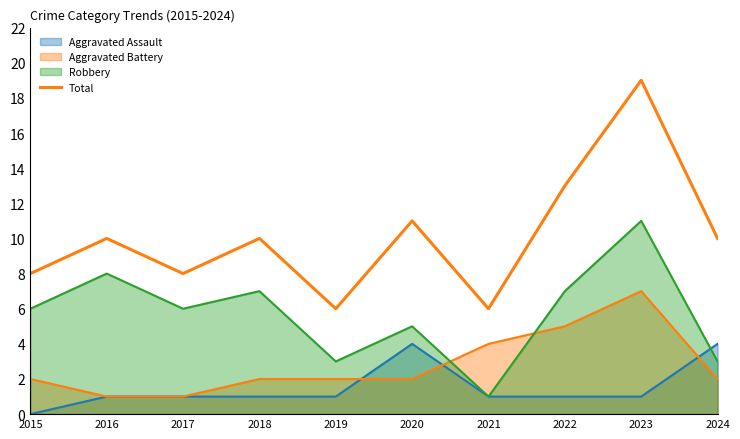

Rank the categories by value from highest to lowest.

2023, 2022, 2020, 2016, 2018, 2024, 2015, 2017, 2019, 2021